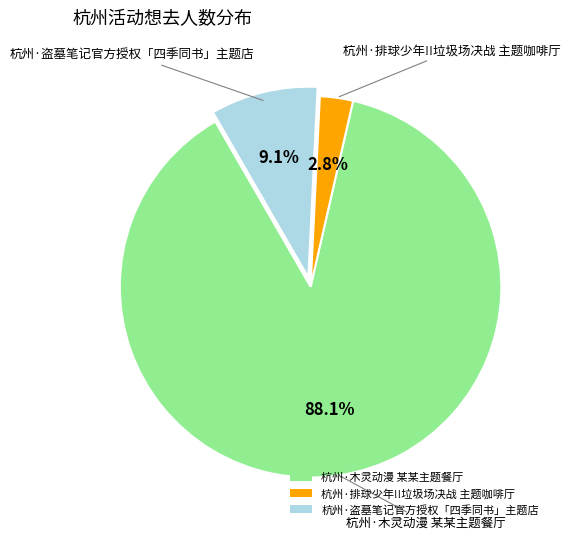

Which category has the biggest portion of the pie?

杭州·木灵动漫 某某主题餐厅